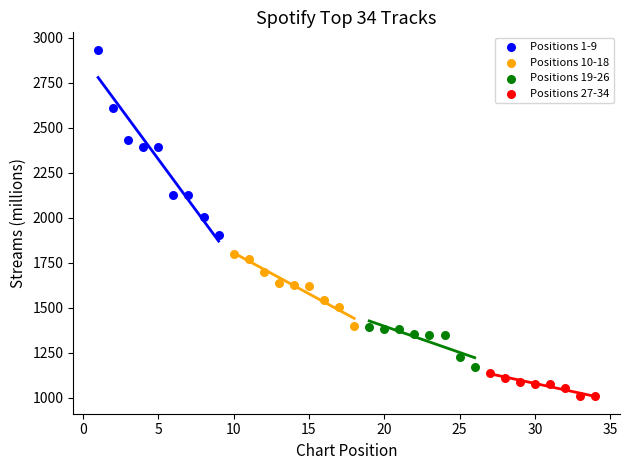

Which series has the widest spread of Y values?

Positions 1-9